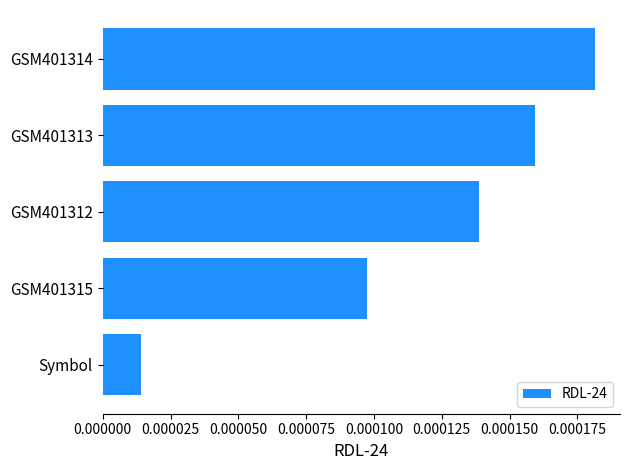

Where is the data nearest to the value 0?

Symbol